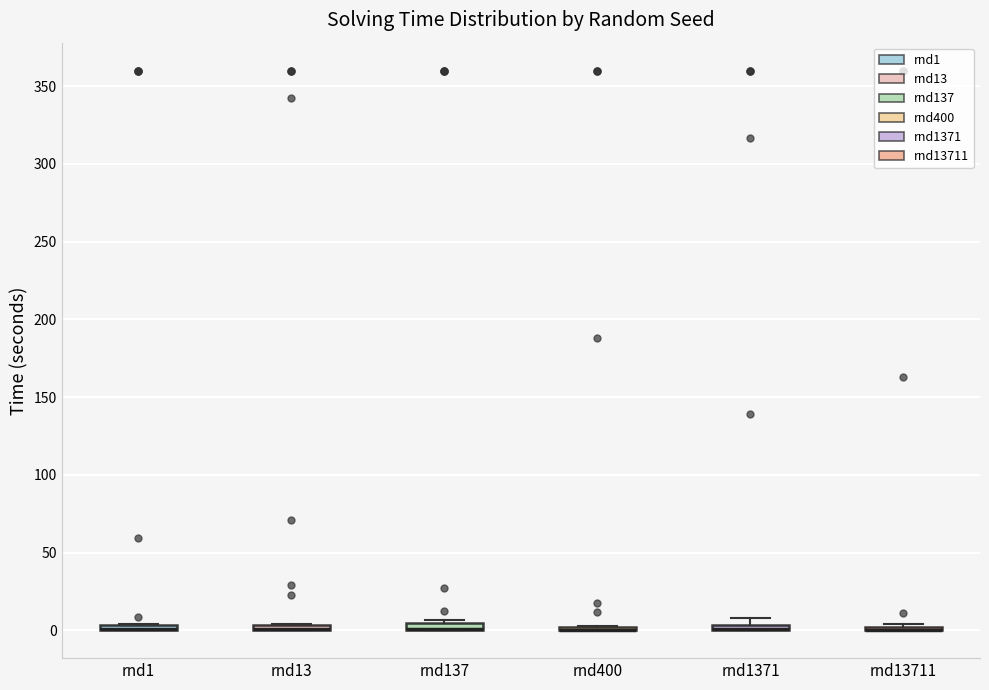

Where is the lower edge of the box for rnd1 on the y-axis? The values are not printed on the chart, so give them approximately, as read against the axis.

0